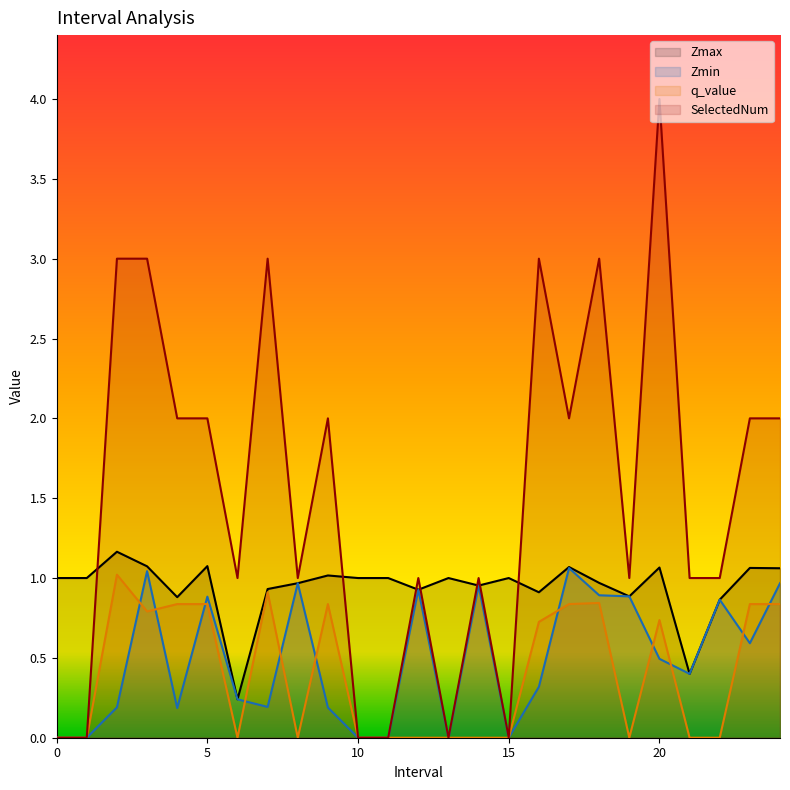

Reading right to left, extract all data points from this chart.

Zmax: 24=1.1	23=1.1	22=0.9	21=0.4	20=1.1	19=0.9	18=1.0	17=1.1	16=0.9	15=1.0	14=1.0	13=1.0	12=0.9	11=1.0	10=1.0	9=1.0	8=1.0	7=0.9	6=0.2	5=1.1	4=0.9	3=1.1	2=1.2	1=1.0	0=1.0
Zmin: 24=1.0	23=0.6	22=0.9	21=0.4	20=0.5	19=0.9	18=0.9	17=1.1	16=0.3	15=0.0	14=1.0	13=0.0	12=0.9	11=0.0	10=0.0	9=0.2	8=1.0	7=0.2	6=0.2	5=0.9	4=0.2	3=1.0	2=0.2	1=0.0	0=0.0
q_value: 24=0.8	23=0.8	22=-0.0	21=-0.0	20=0.7	19=-0.0	18=0.8	17=0.8	16=0.7	15=0.0	14=-0.0	13=0.0	12=-0.0	11=0.0	10=0.0	9=0.8	8=-0.0	7=0.9	6=-0.0	5=0.8	4=0.8	3=0.8	2=1.0	1=0.0	0=0.0
SelectedNum: 24=2.0	23=2.0	22=1.0	21=1.0	20=4.0	19=1.0	18=3.0	17=2.0	16=3.0	15=0.0	14=1.0	13=0.0	12=1.0	11=0.0	10=0.0	9=2.0	8=1.0	7=3.0	6=1.0	5=2.0	4=2.0	3=3.0	2=3.0	1=0.0	0=0.0